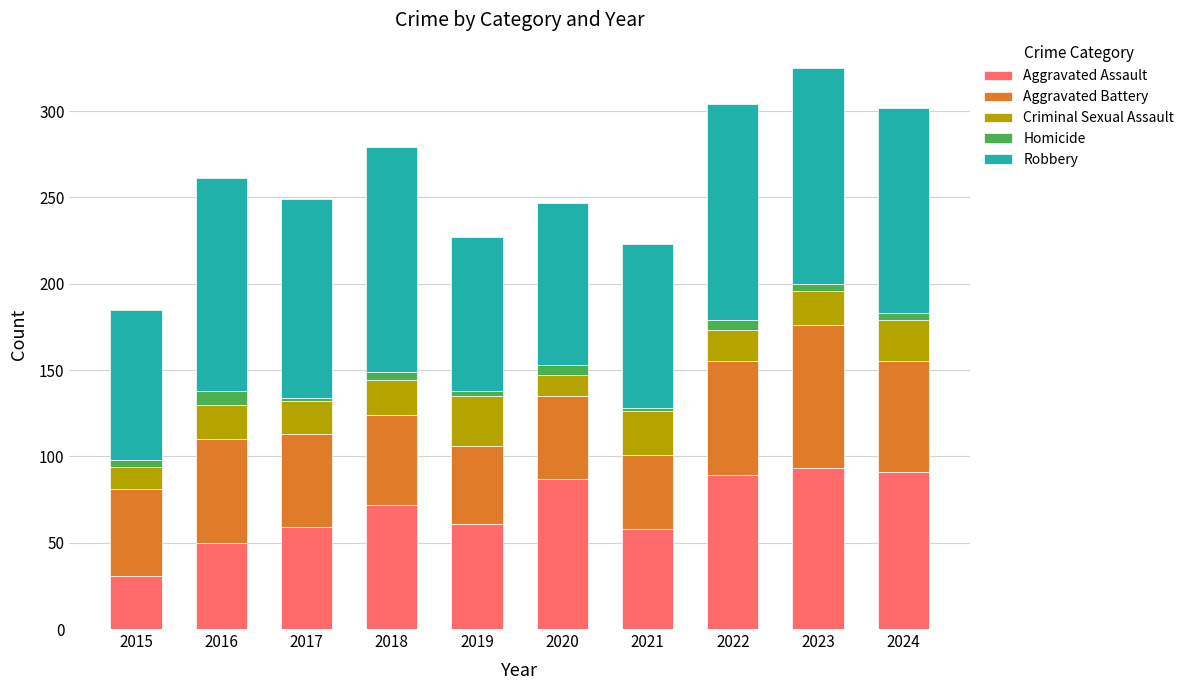

What is the total value across all series at 2016?

261